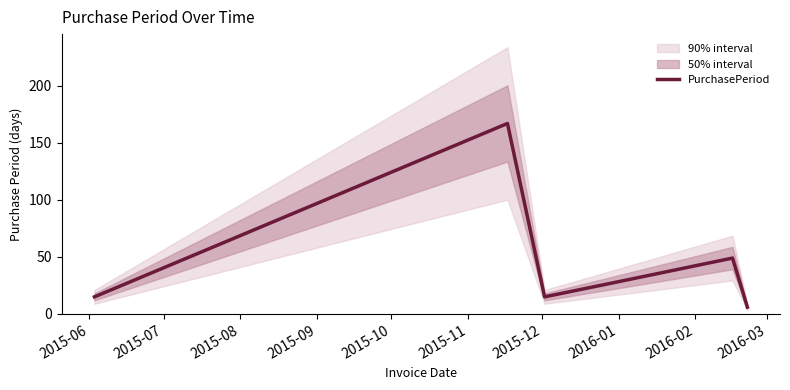

How many points are higher than both their immediate neighbors (excluding endpoints)?

2